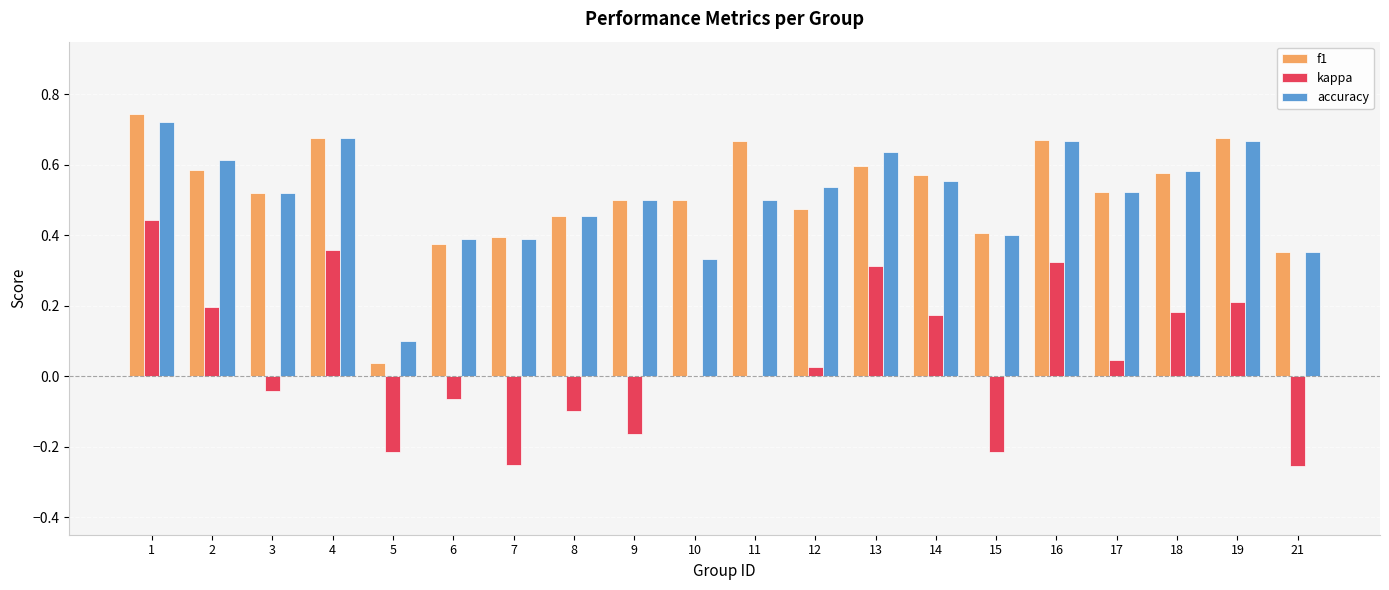

How many series are shown in this chart?

3